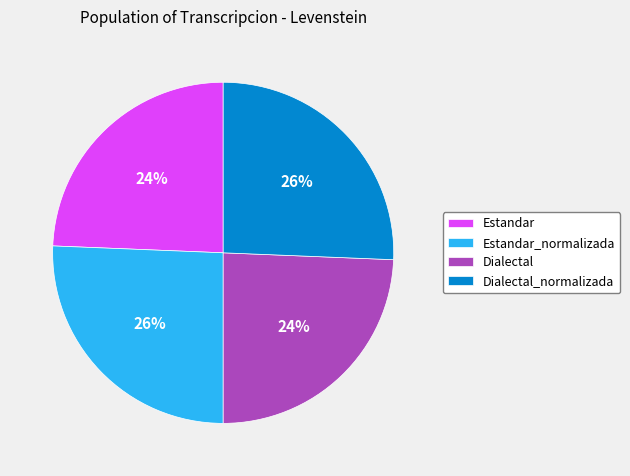

True or false: Estandar accounts for 24% of the total.

True